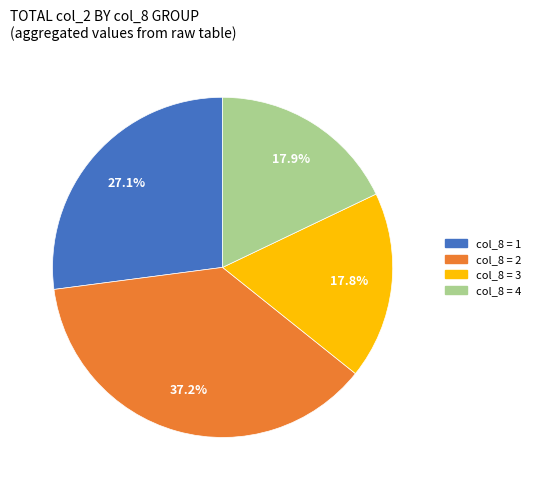

Is there a majority slice in this chart?

No